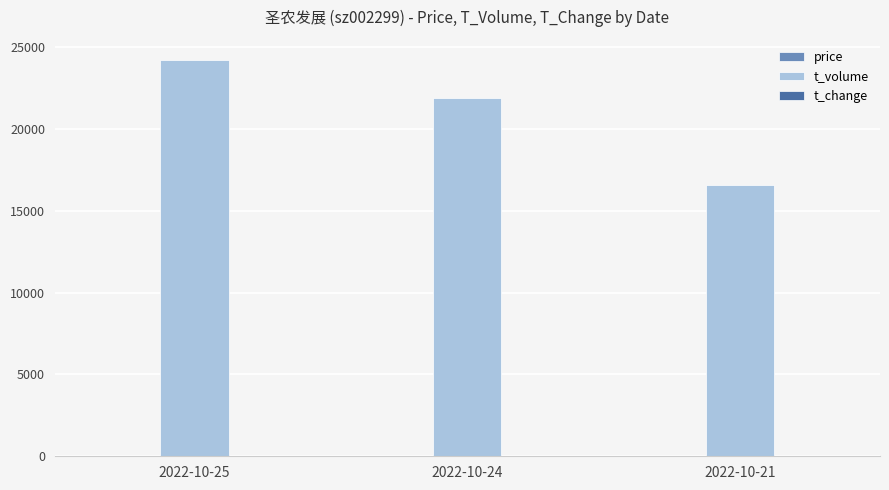

At which category is the sum across all series the highest?

2022-10-25